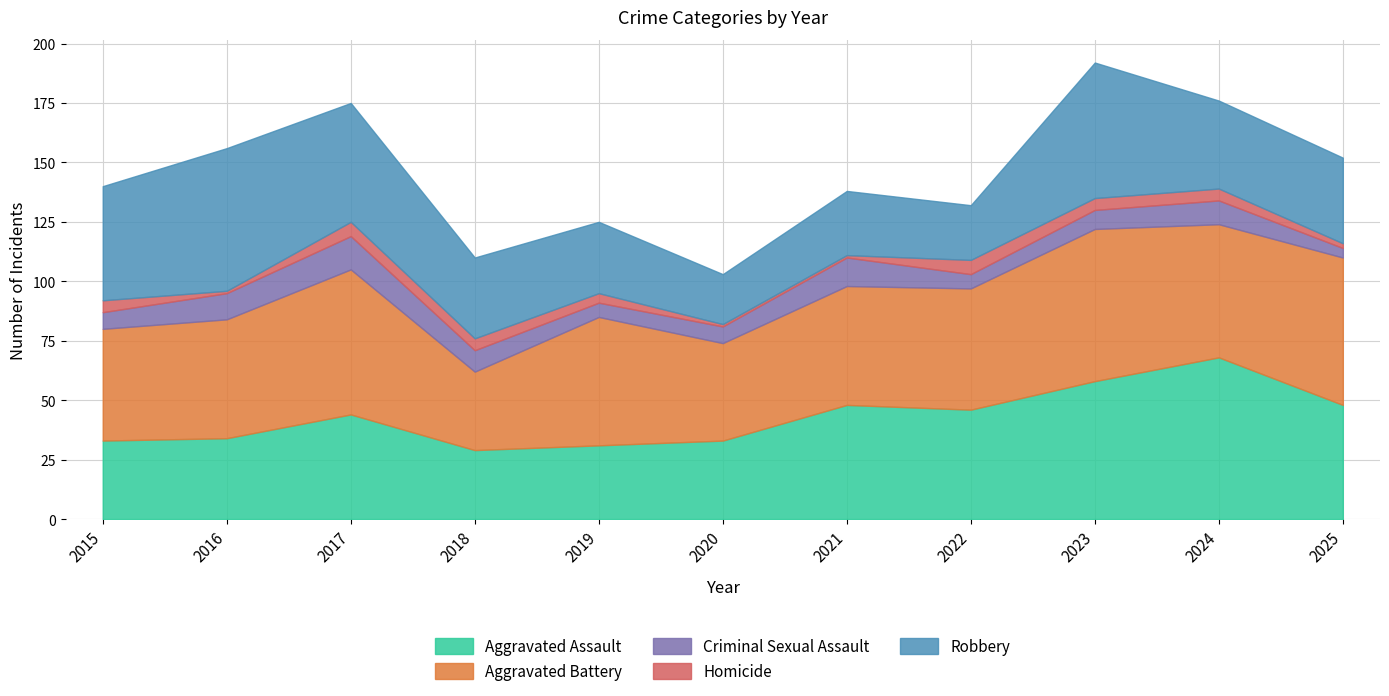

Between which two adjacent categories do Aggravated Battery and Aggravated Assault first intersect?

2023 and 2024